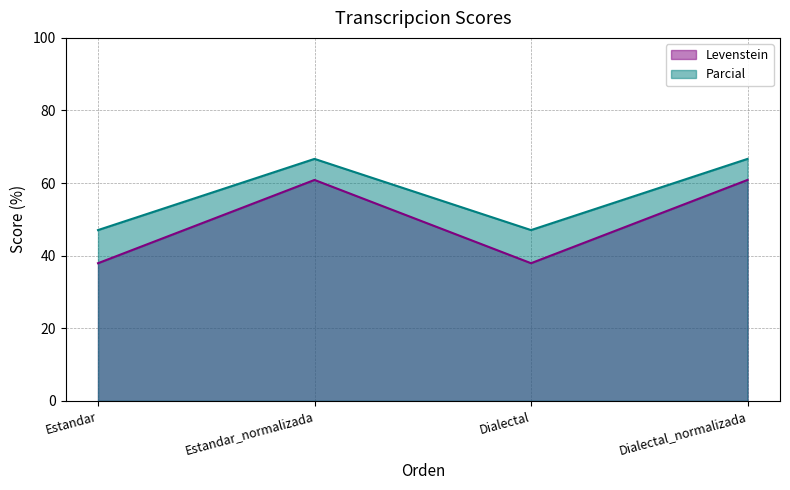

What is the difference between the maximum and minimum values in the Levenstein series?

22.9